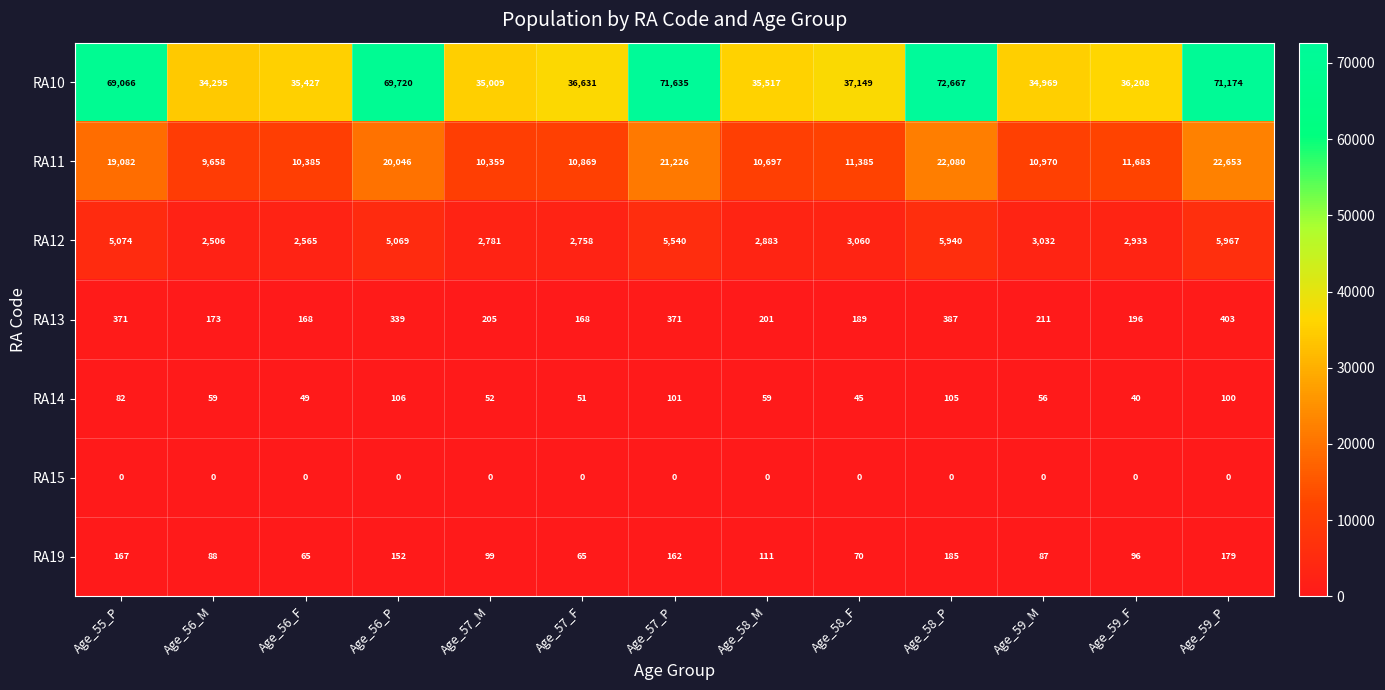

What is the sum of the RA10 values at Age_56_P and Age_58_P?

142387